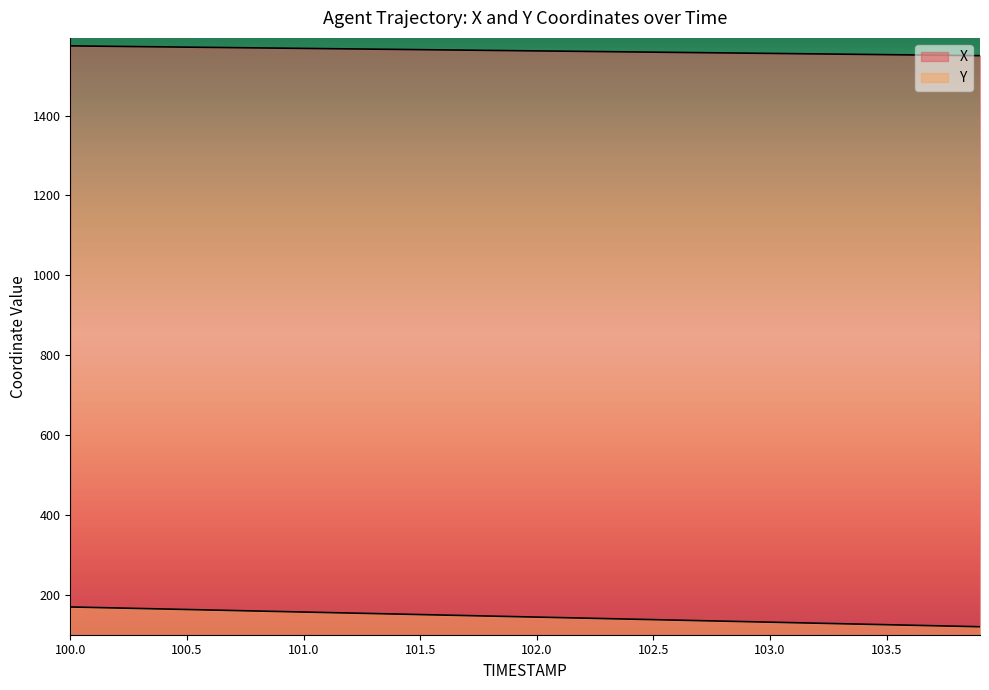

What is the difference between the maximum and minimum values in the X series?

24.5